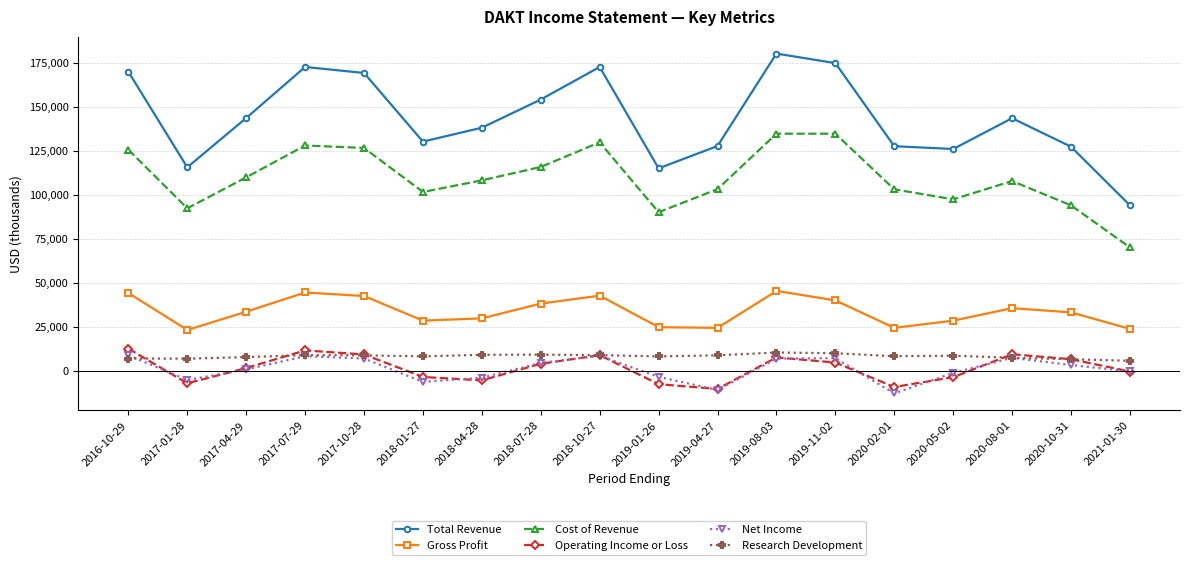

How many lines are shown in the chart?

6